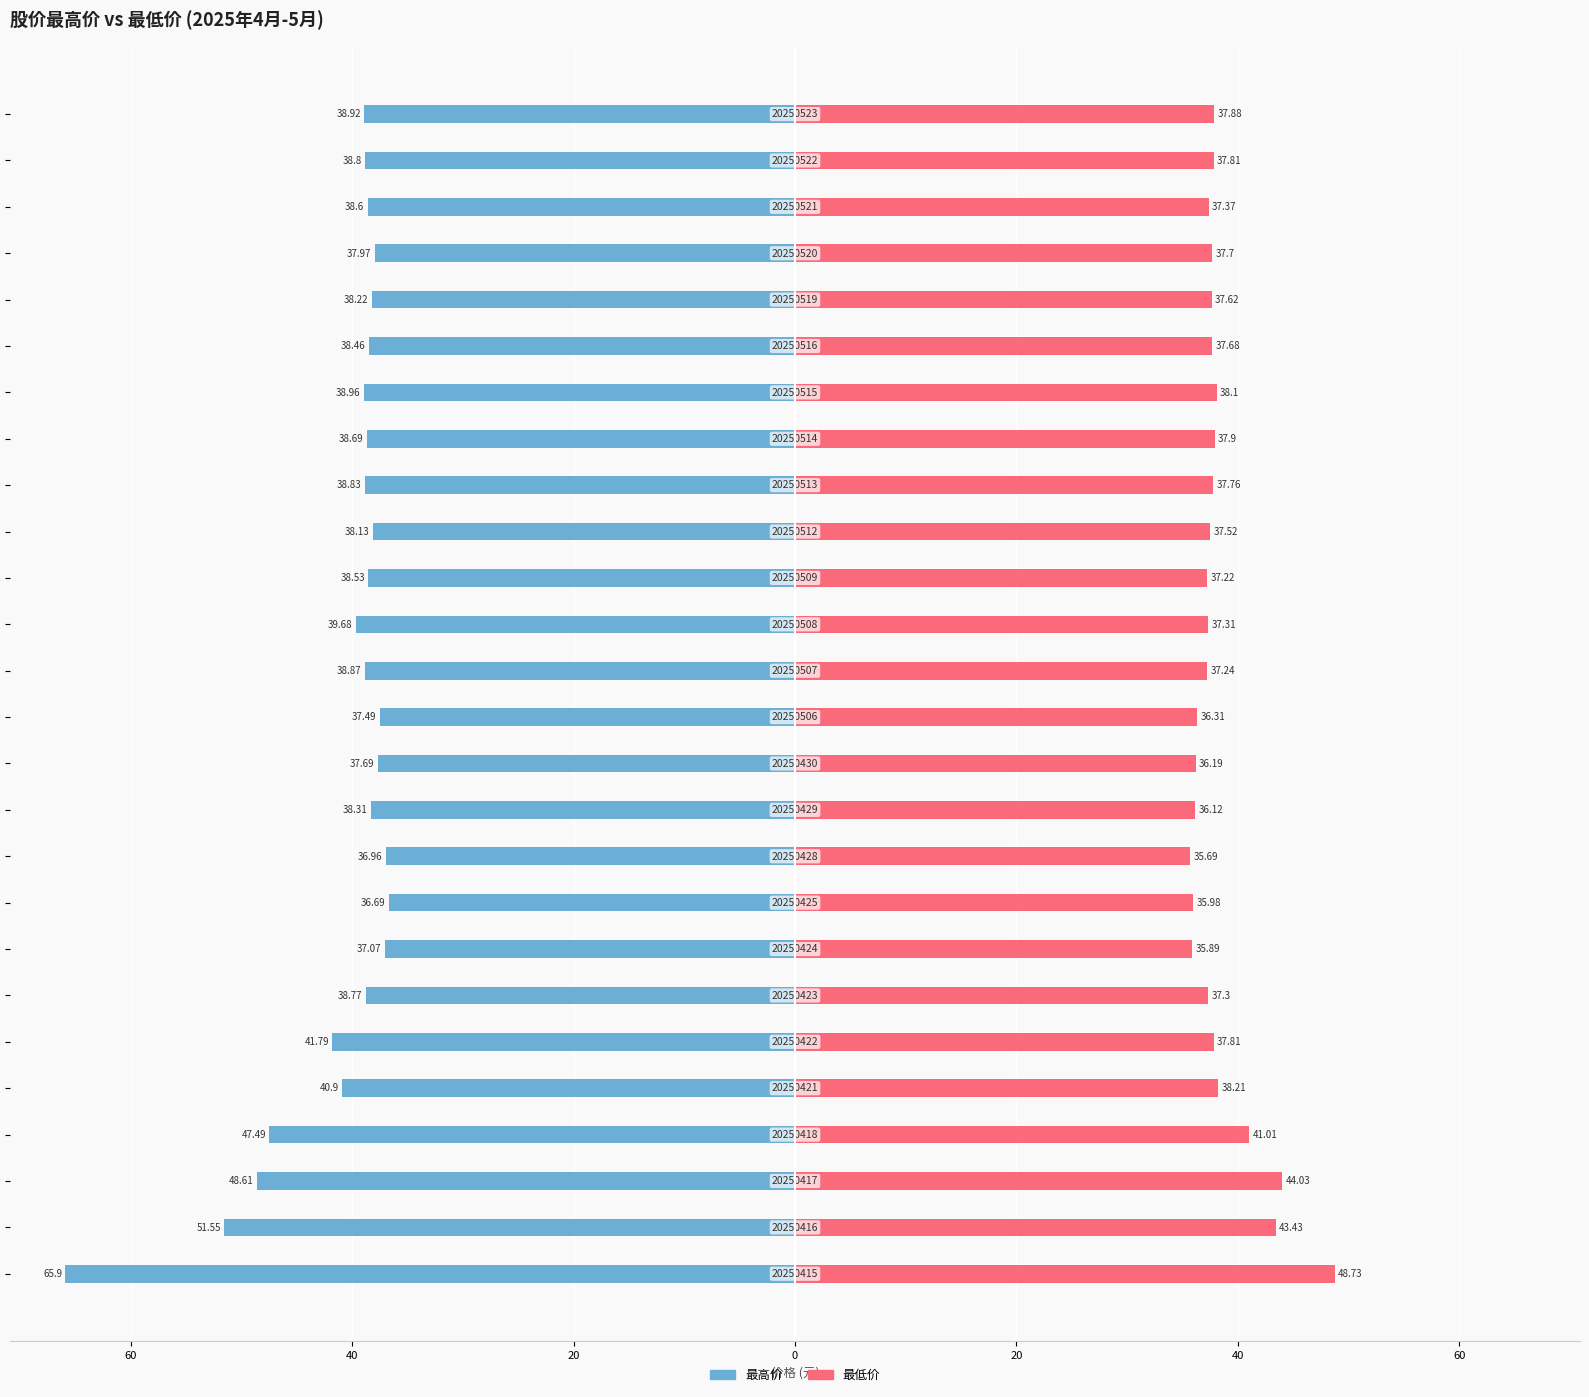

What is the difference between the second highest and second lowest values in the 最低价 series?

8.1